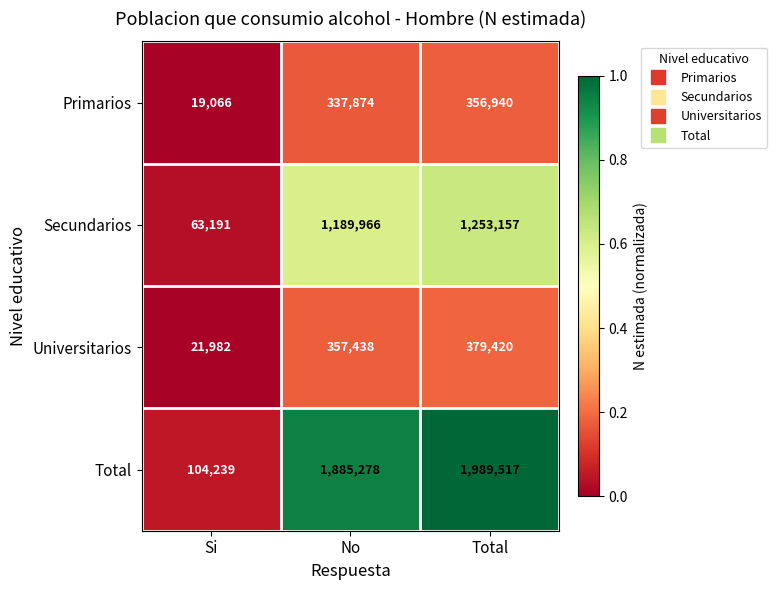

List the series in order of their peak value, highest first.

Total, Secundarios, Universitarios, Primarios